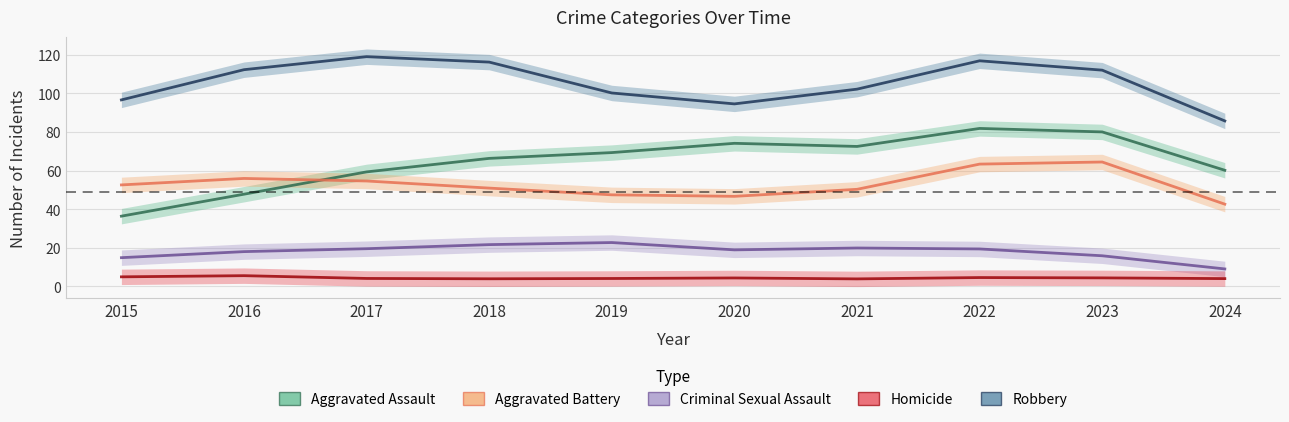

How many lines are shown in the chart?

5